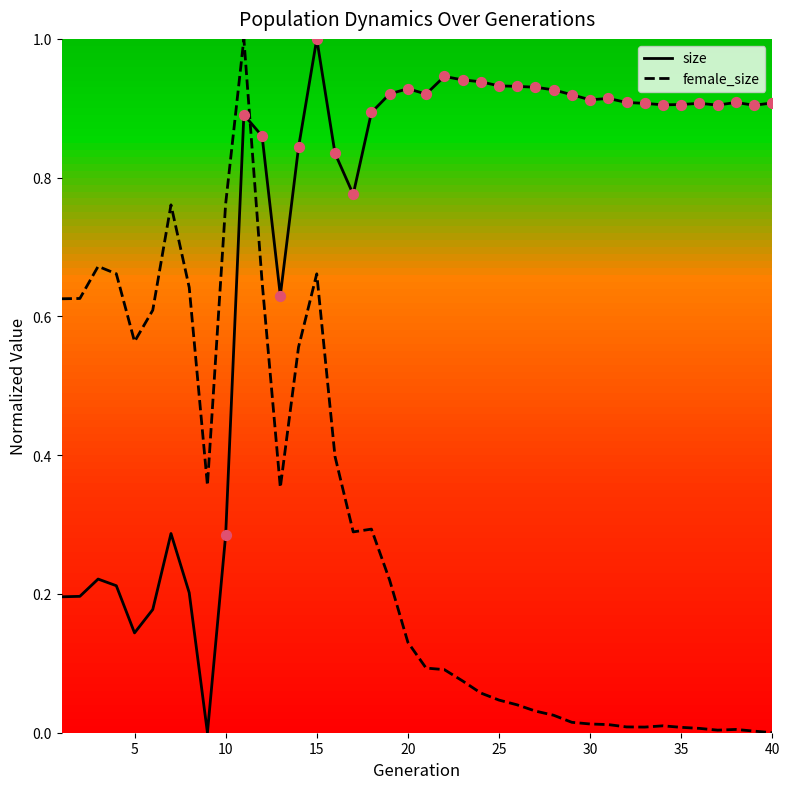

Which series has the largest total across all categories?

size